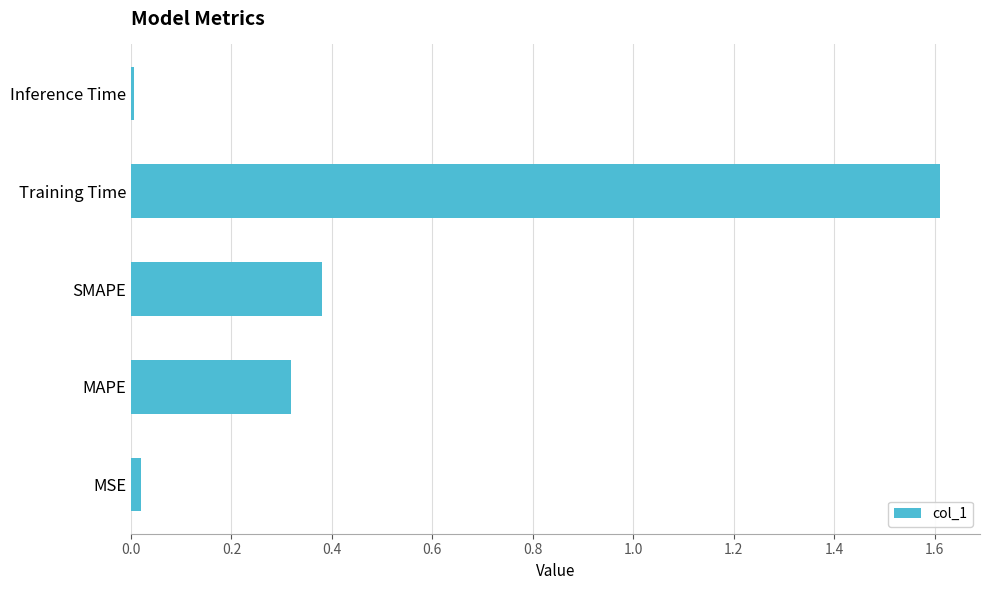

What is the difference between the maximum and minimum values?

1.6